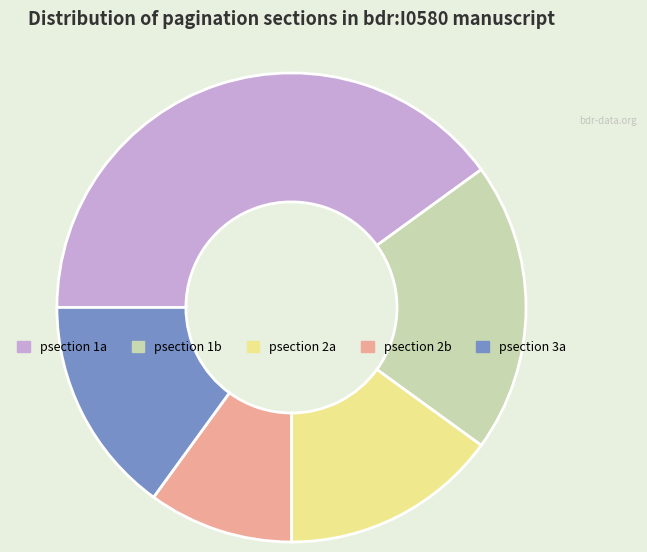

Which slice is the smallest?

psection 2b